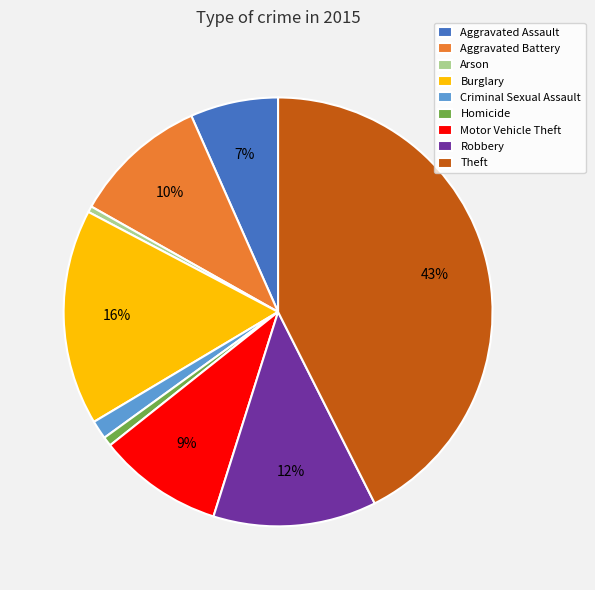

The Aggravated Battery slice represents 10% of the pie. True or false?

True